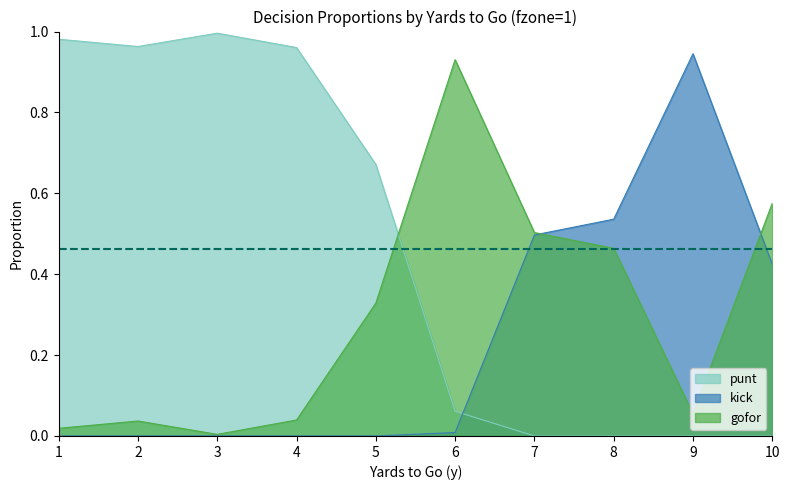

The value of gofor at 3 is 0.0. True or false?

False